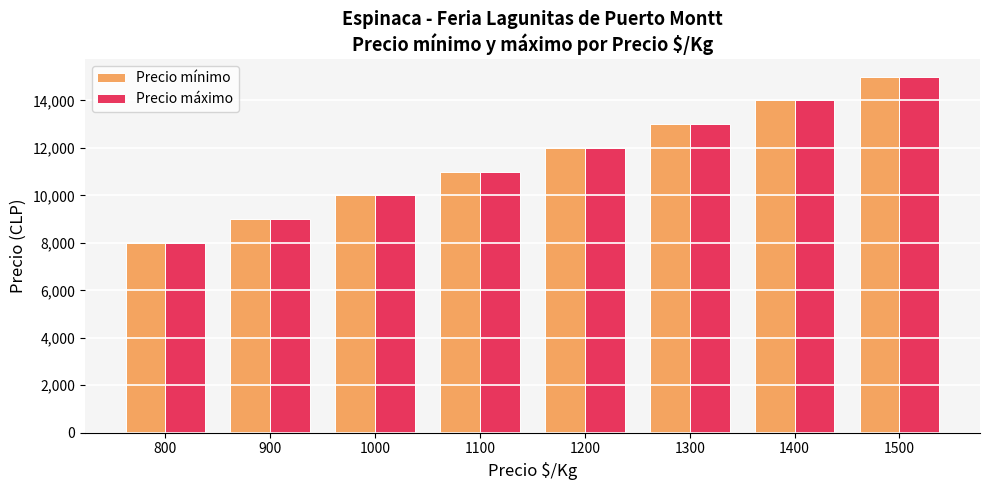

What are all the series names shown in the legend?

Precio mínimo, Precio máximo